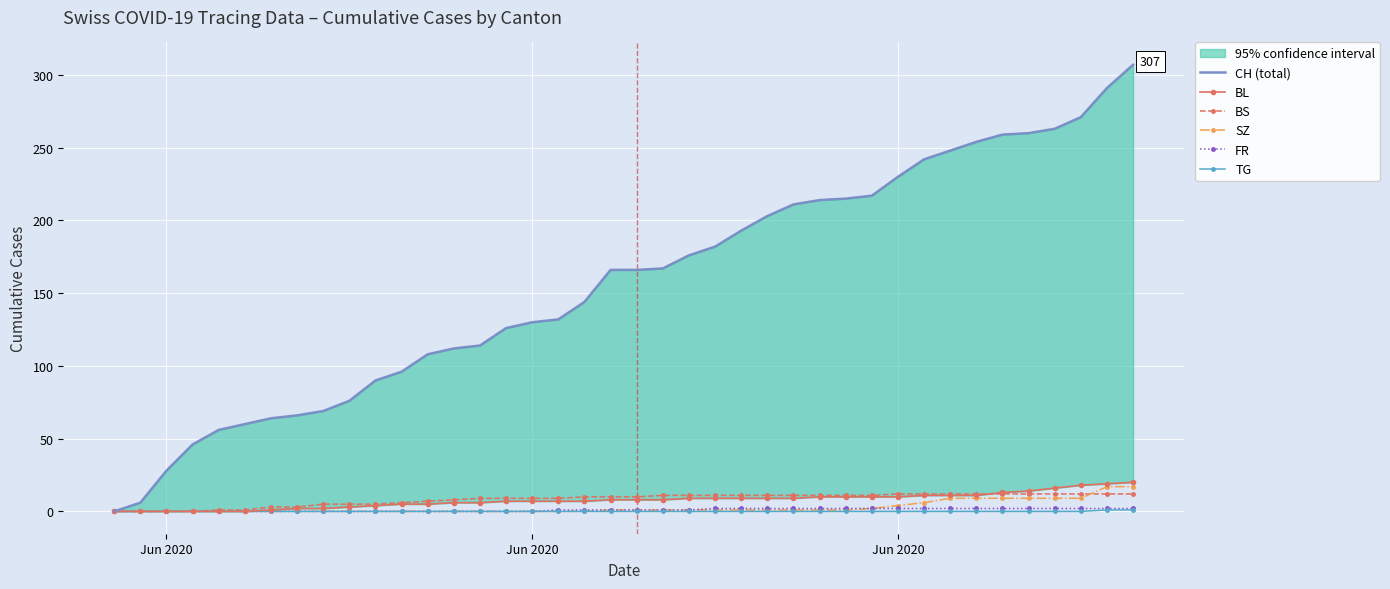

How many values in the FR series exceed 1?

17